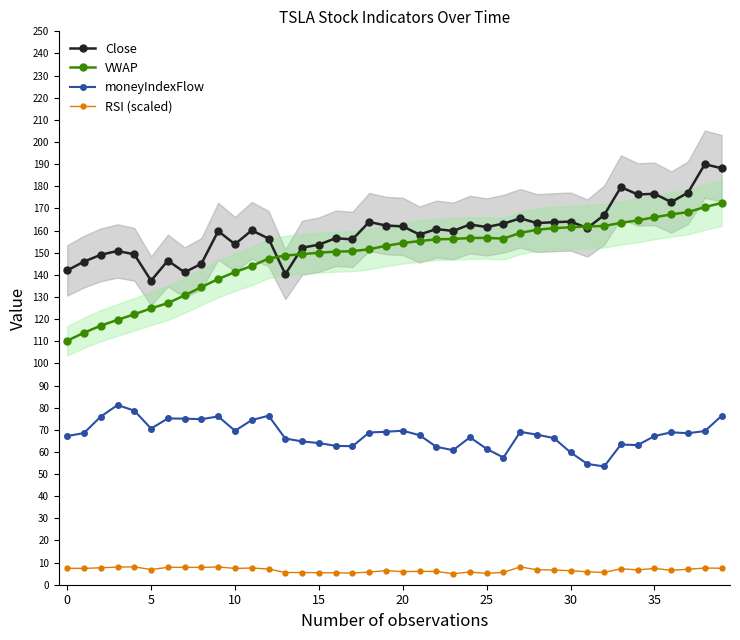

Which series ends up on top after the final intersection of Close and VWAP?

Close